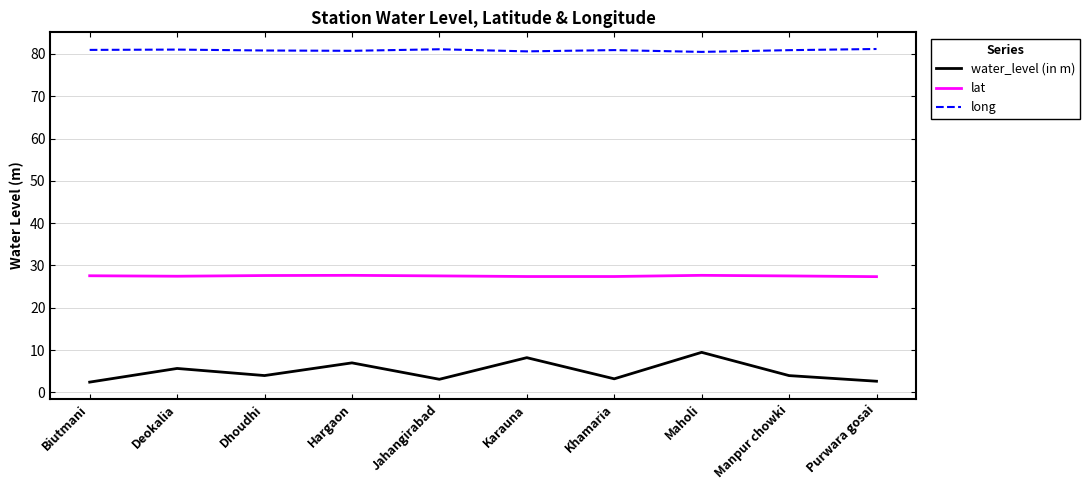

What position from the right is Manpur chowki?

2